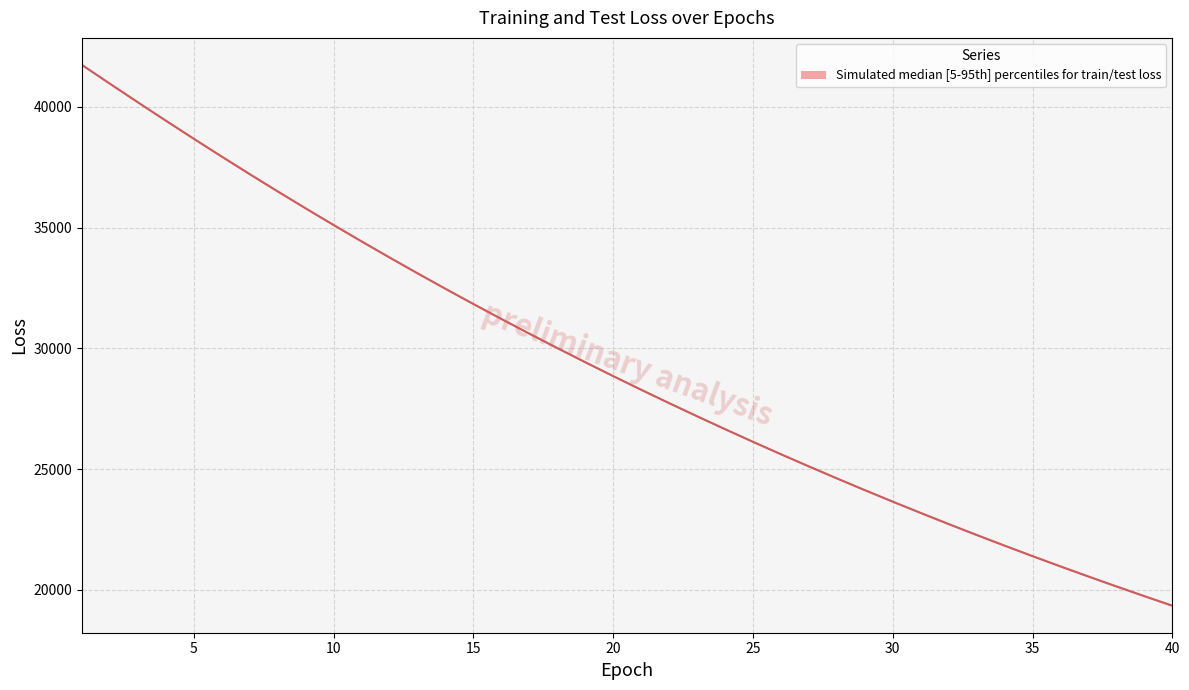

What is the difference between the maximum and minimum values?

22382.1